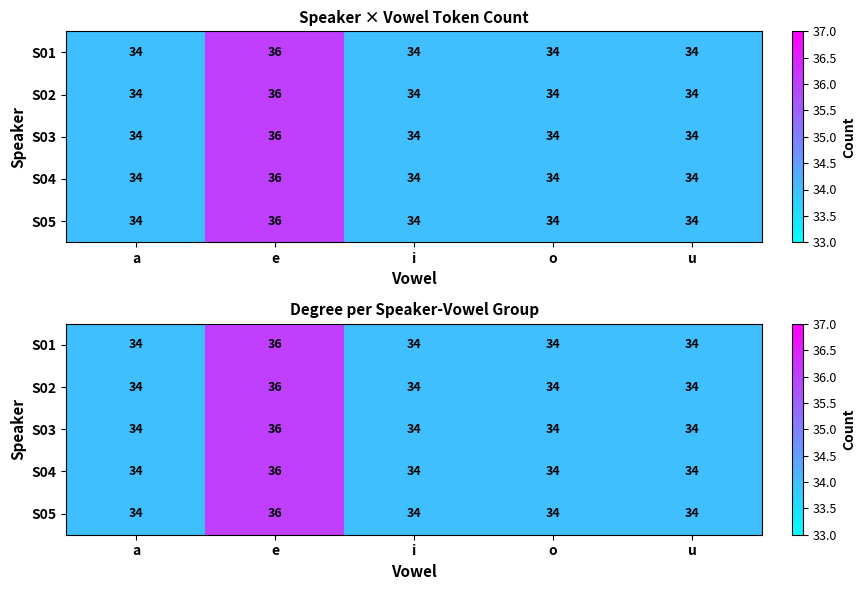

True or false: S03 has a value of 19 at a.

False